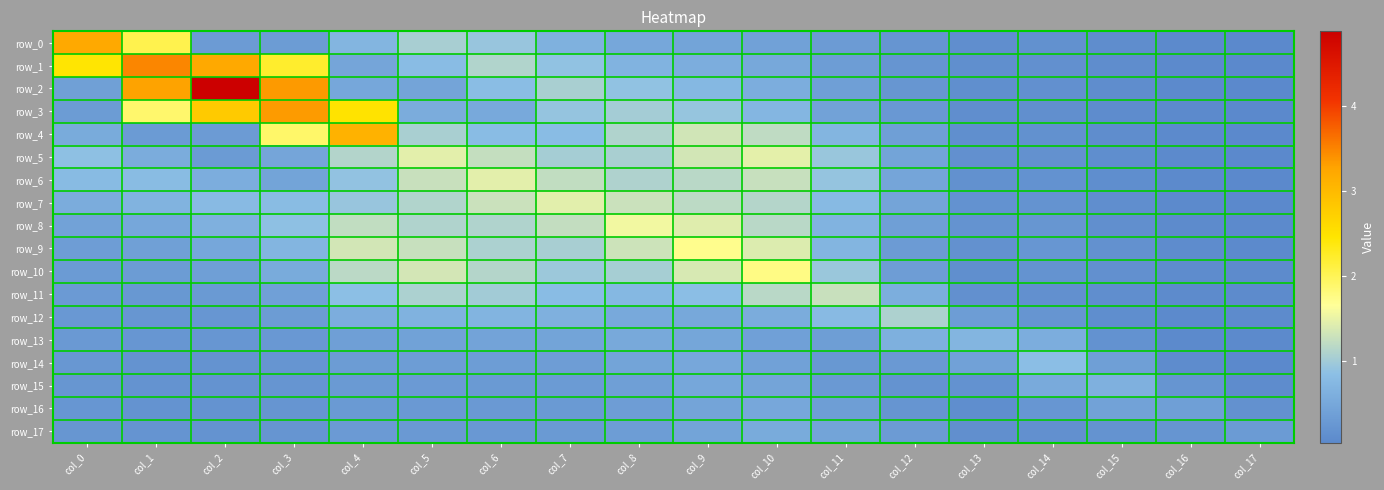

What is the difference between the second highest and second lowest values in the row_7 series?

1.2